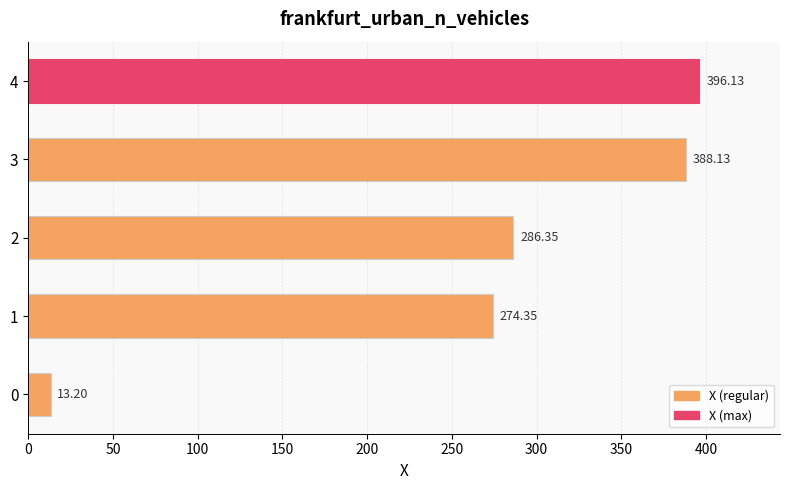

What is the change in value from 1 to 3?

+113.8